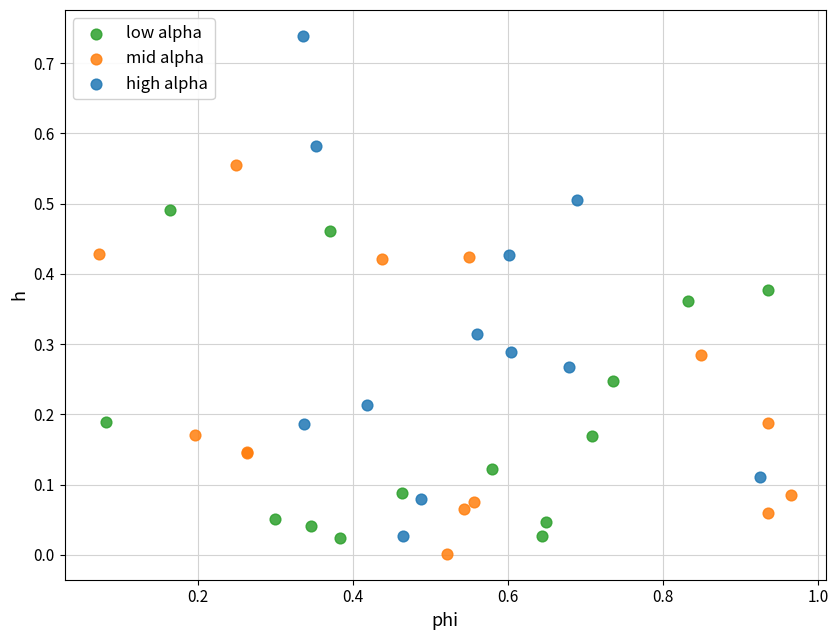

Which series has the widest spread of Y values?

high alpha